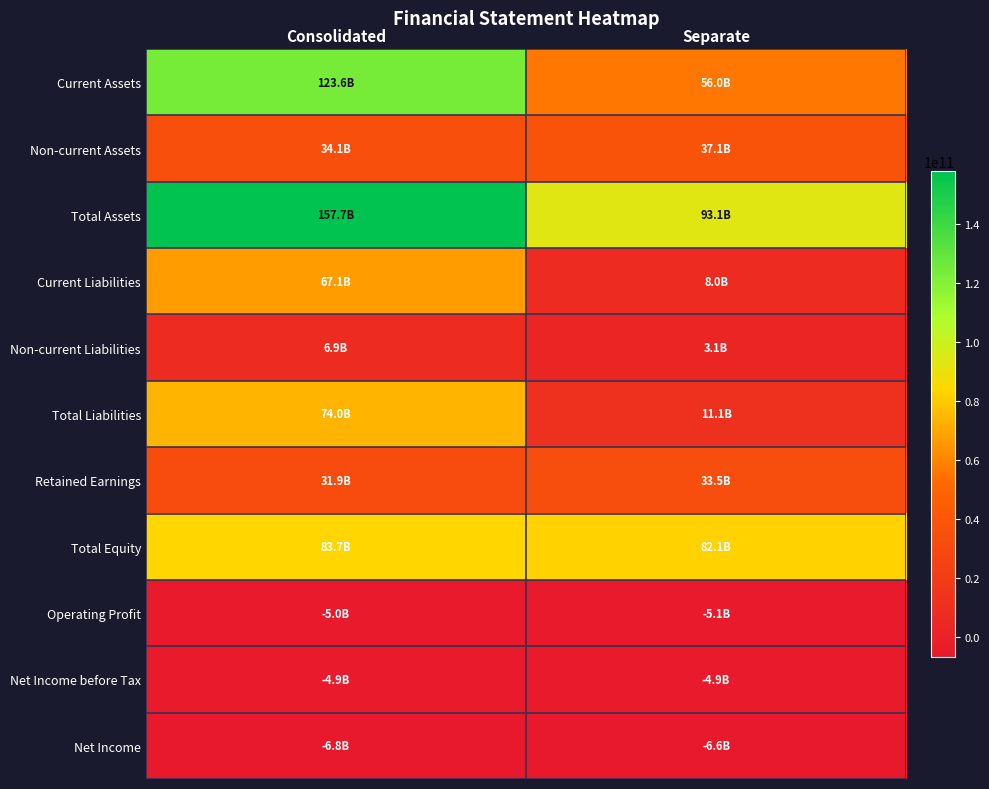

Between Consolidated and Separate, which series saw the biggest shift?

Current Assets